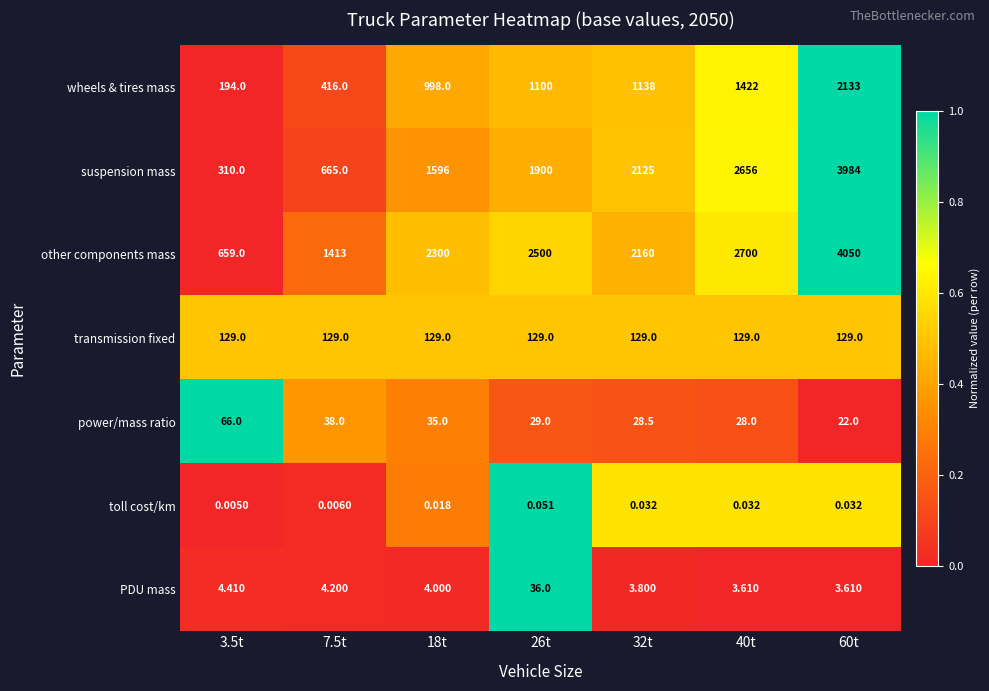

Which series has the largest total across all categories?

other components mass